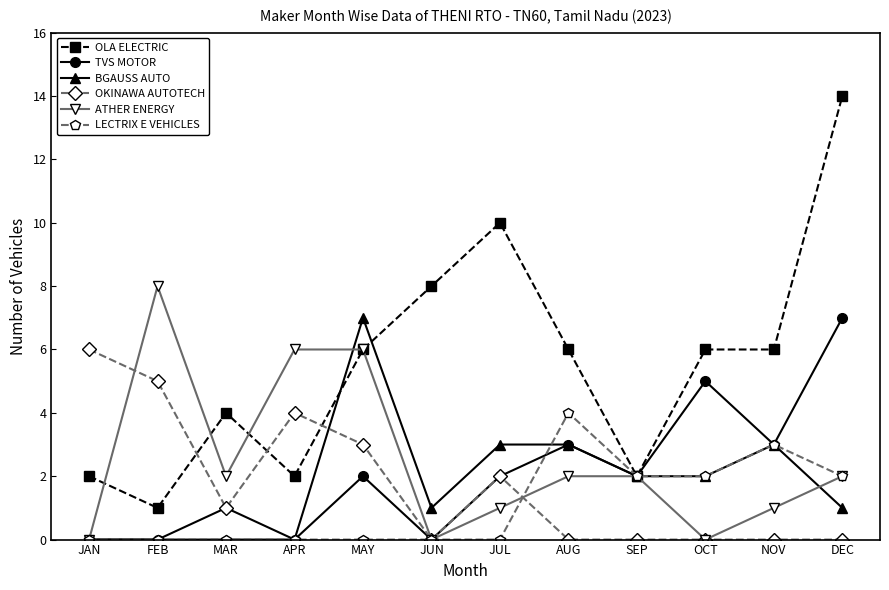

How many values in the OKINAWA AUTOTECH series are below 1?

6